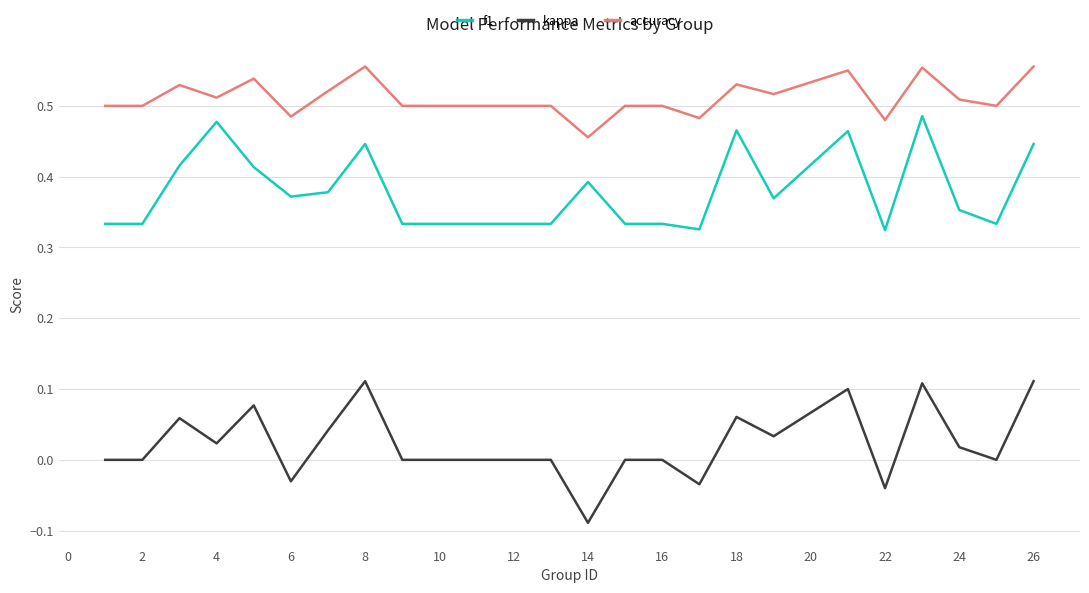

Count the number of data series in this chart.

3